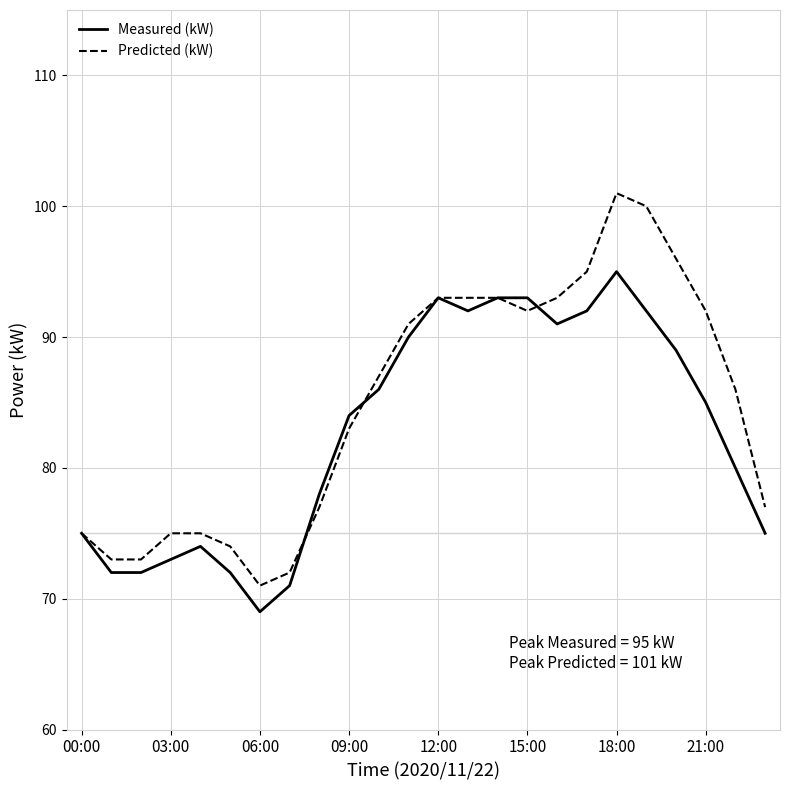

What is the lowest value of the Measured (kW) series?

69